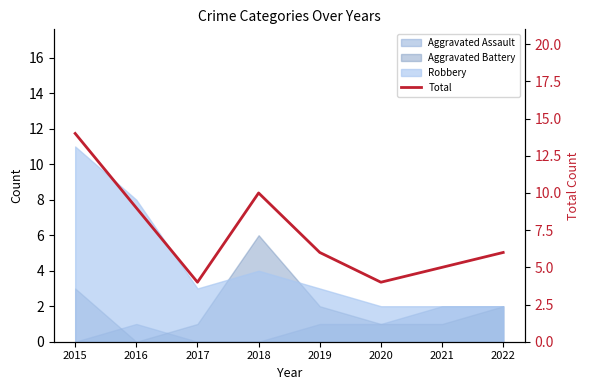

Does the chart have visible grid lines?

No